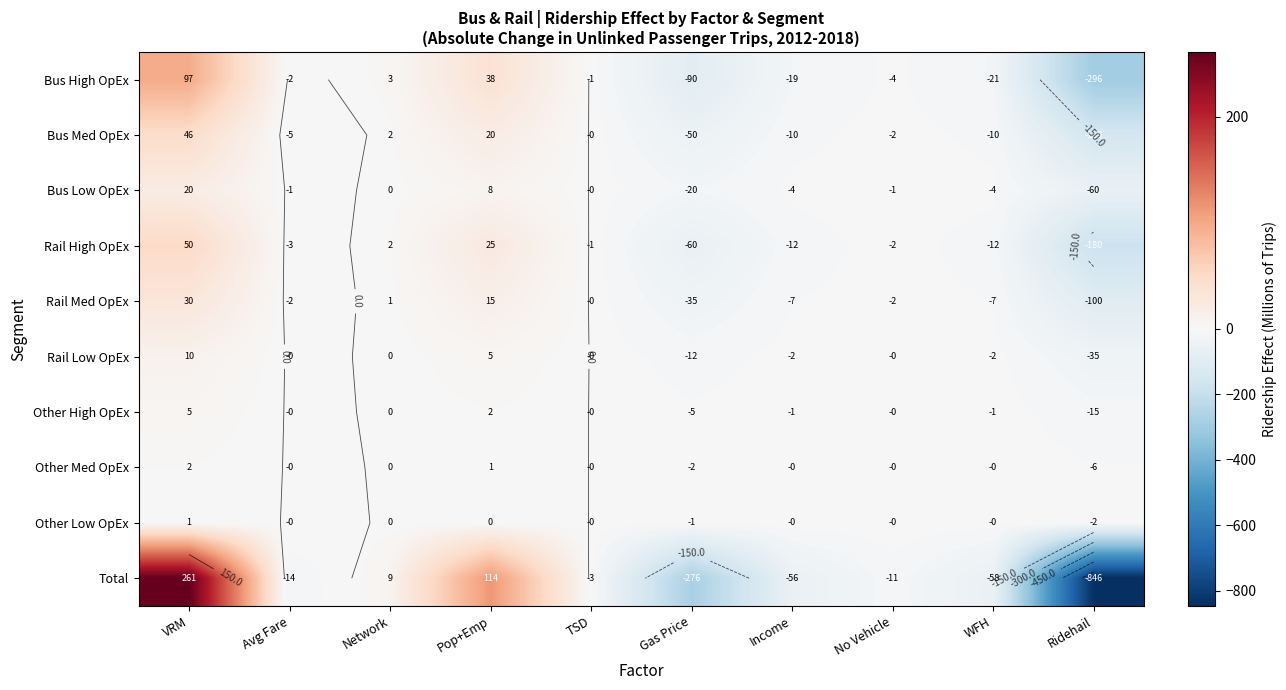

What is the difference between the second highest and second lowest values in the Bus Low OpEx series?

28.0